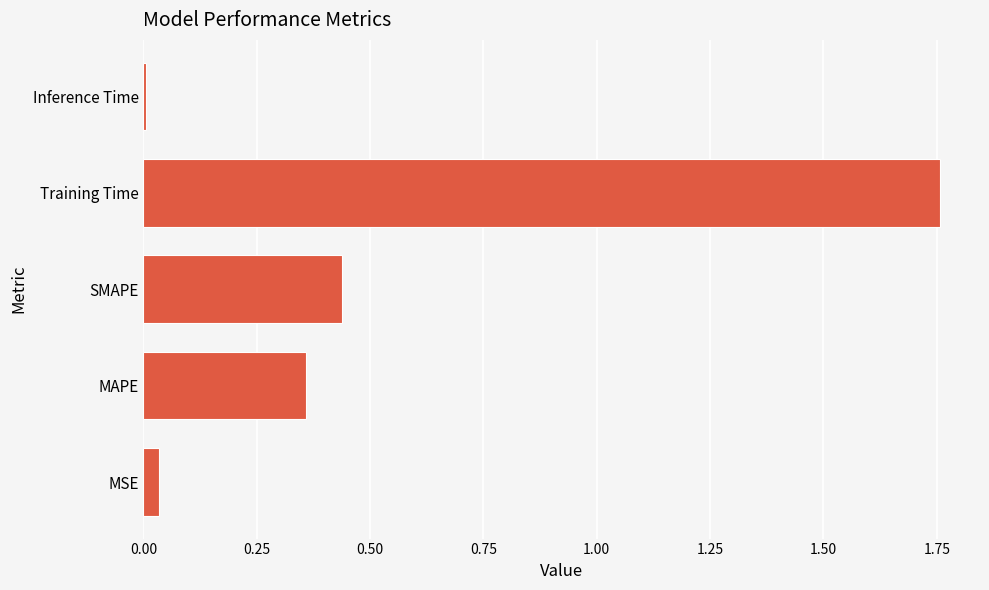

What is the sum of all values?

2.6